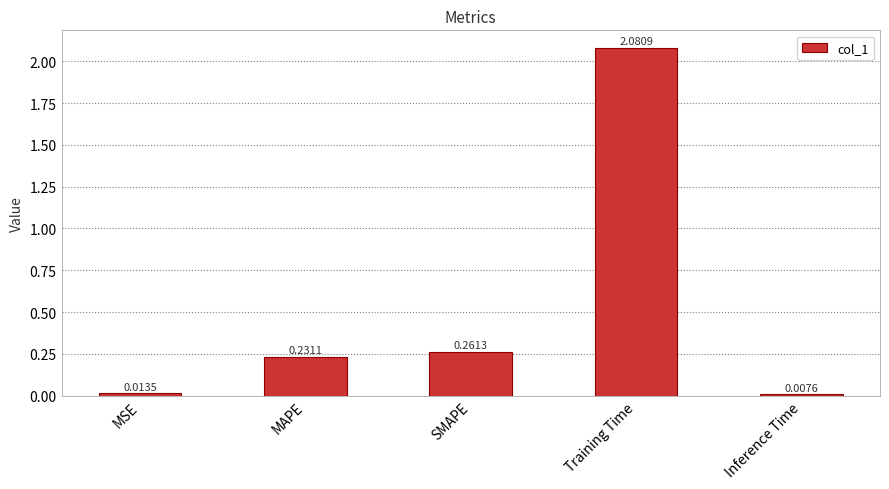

The chart shows a value of 3.6 at Training Time. True or false?

False